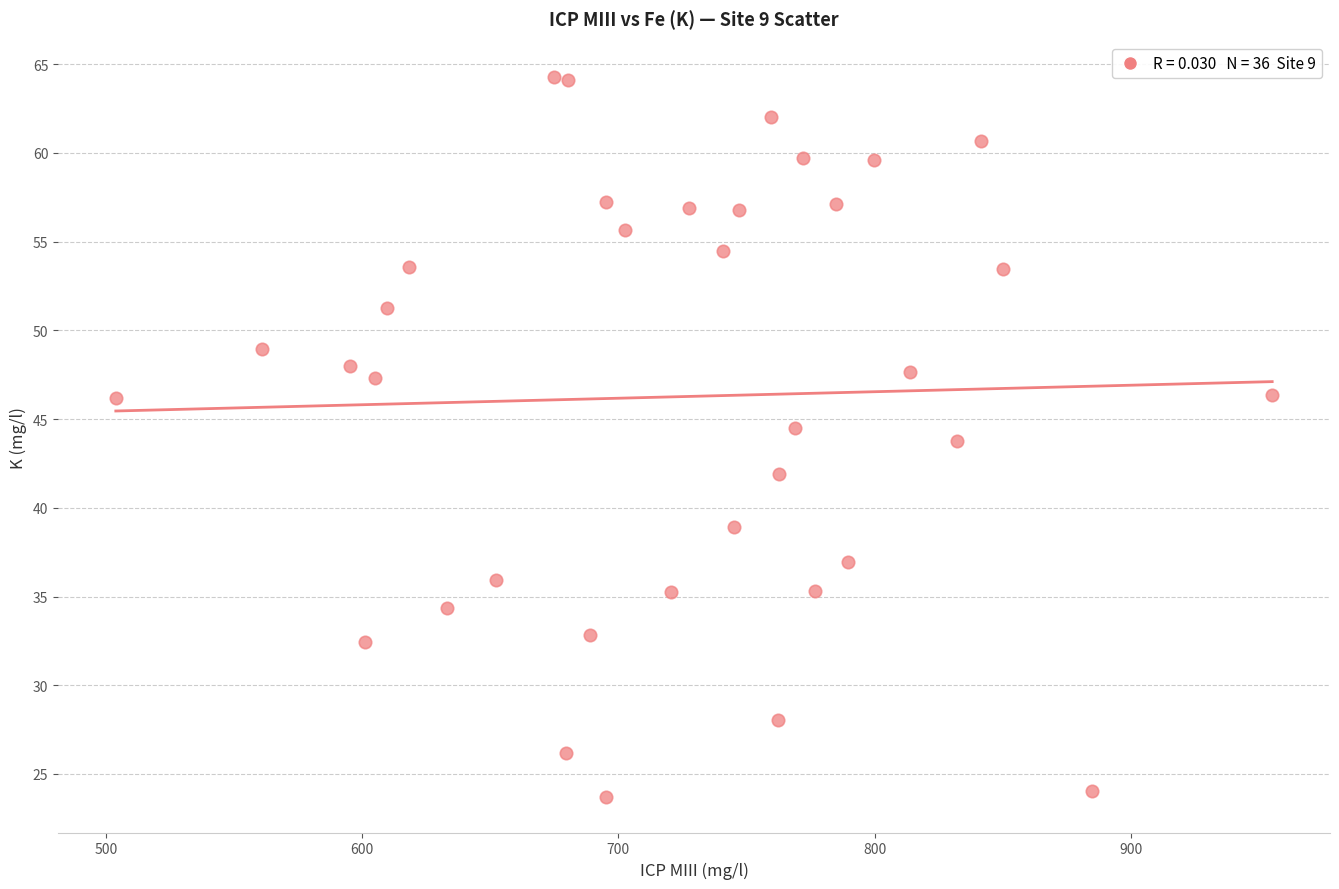

What is the range of X values (max minus min)?

451.5